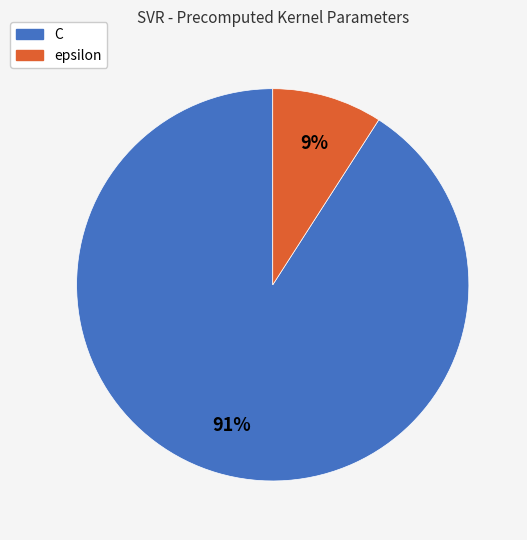

Is the sum of C and epsilon greater than half?

Yes